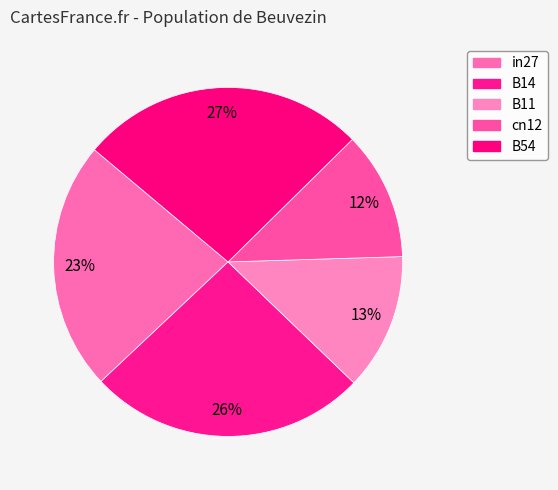

Does cn12 represent more than half of the total?

No